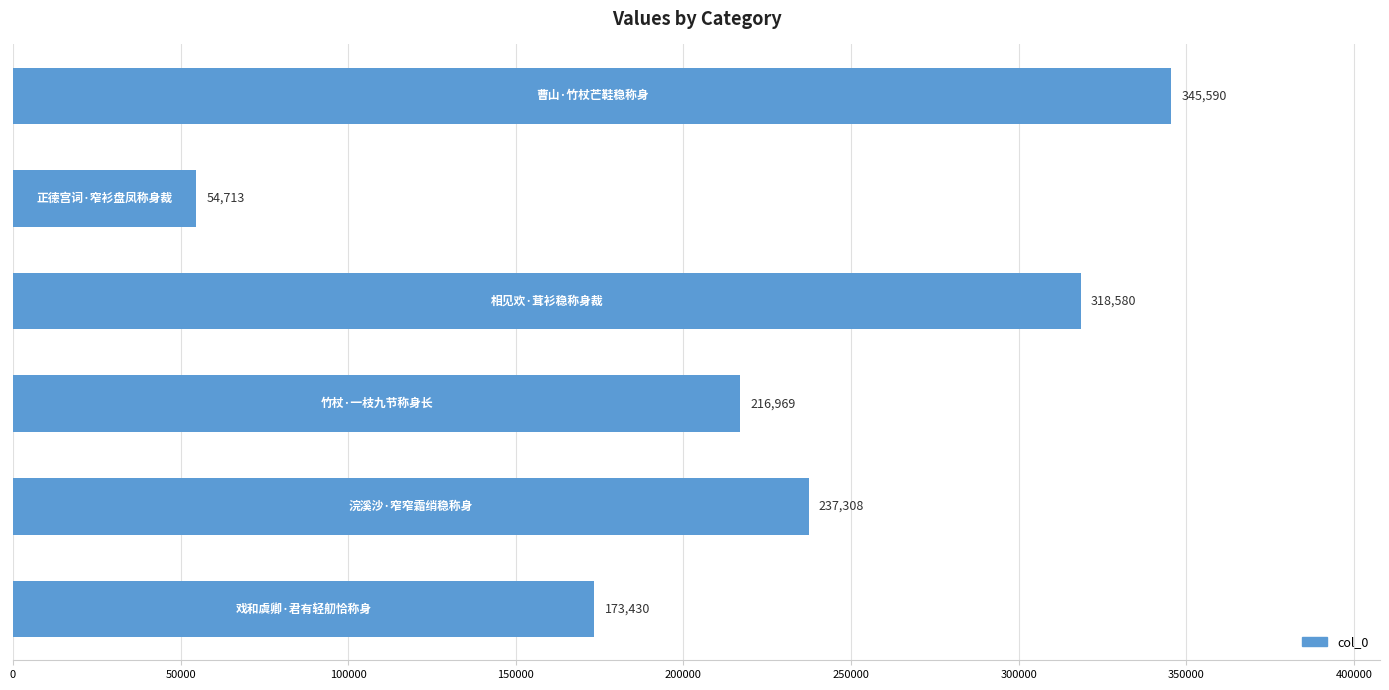

What is the maximum value shown in the chart?

345590